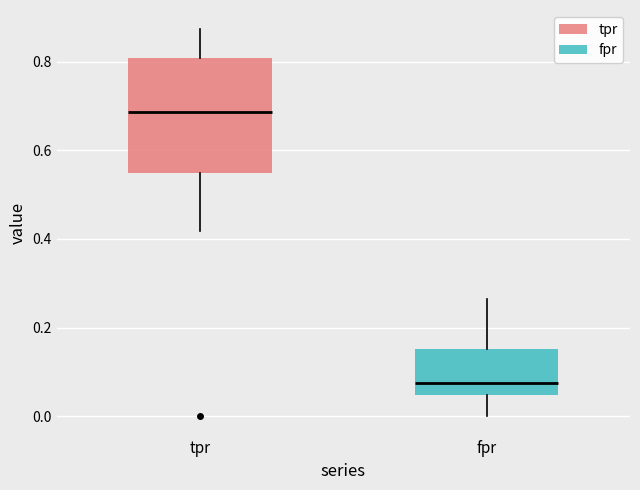

Reading left to right, read every box against the y-axis: the position of its median line, the range the box covers, and the ends of its whiskers. The values are not printed on the chart, so give them approximately, as read against the axis.

tpr: median 0.68, box 0.54 to 0.80, whiskers 0.42 to 0.88
fpr: median 0.08, box 0.04 to 0.16, whiskers 0.00 to 0.26